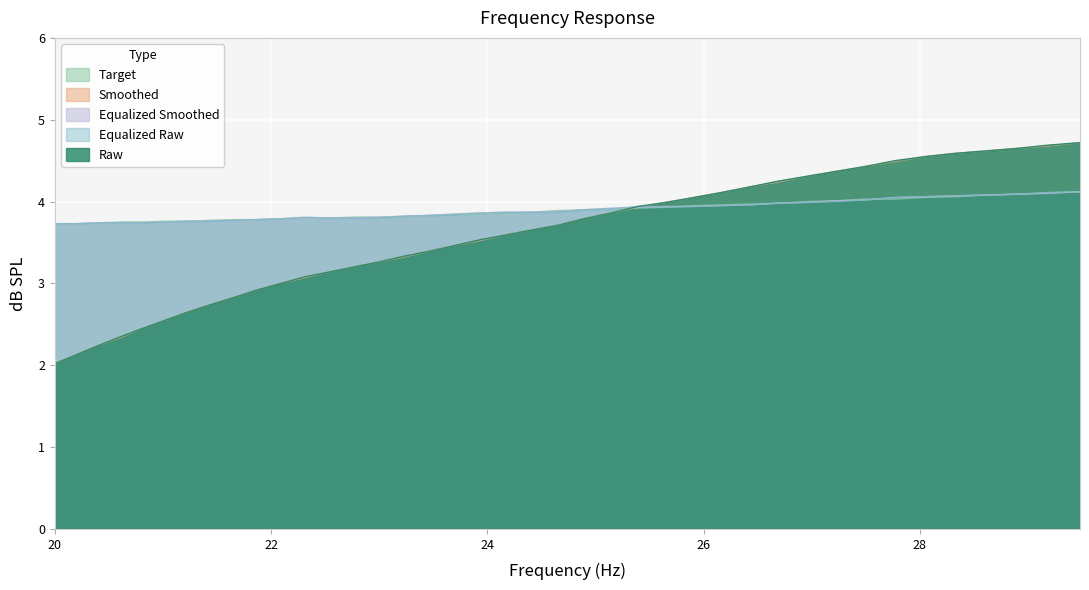

What is the greatest value displayed?

4.7